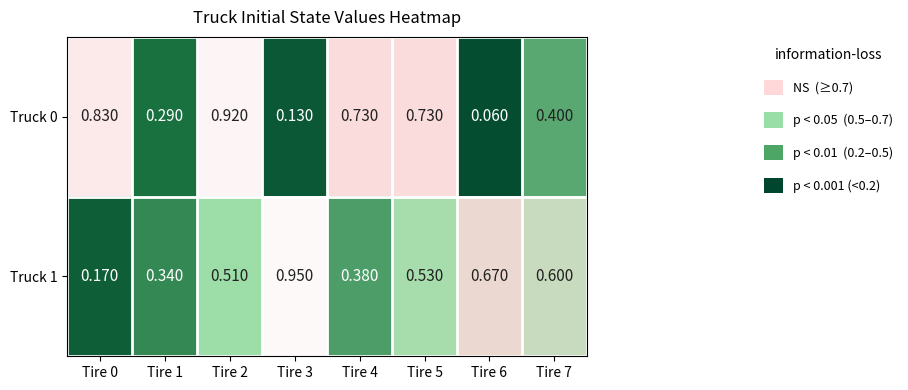

Is the value of Truck 1 at Tire 7 greater than the value of Truck 0 at Tire 7?

Yes